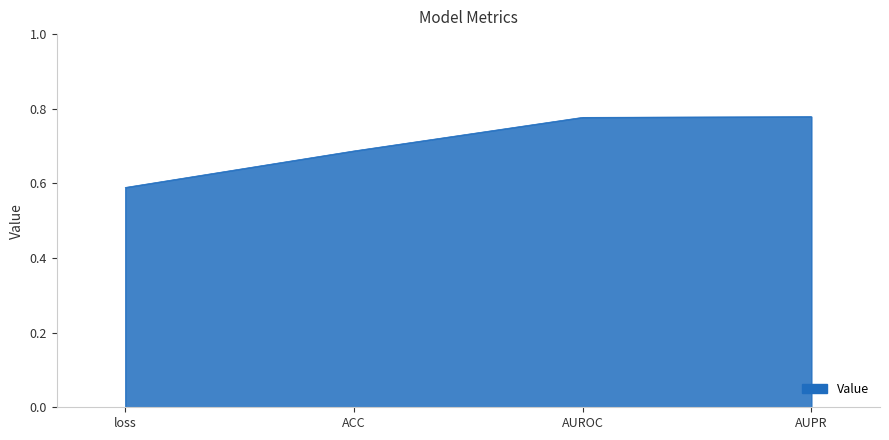

Which label corresponds to the smallest value in the chart?

loss